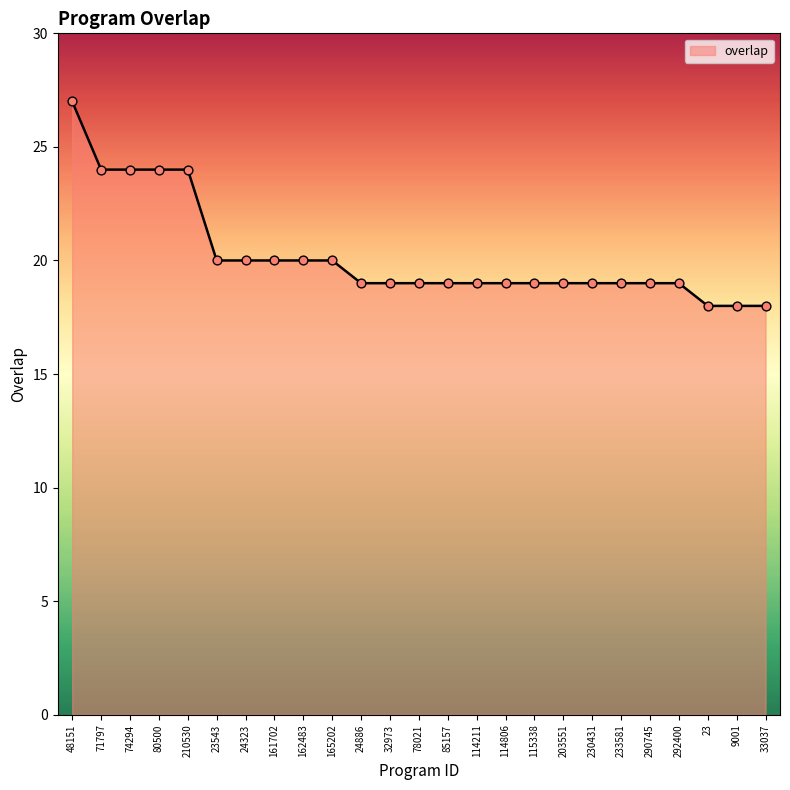

Approximately how many times larger is the value at 80500 compared to 162483?

1.2